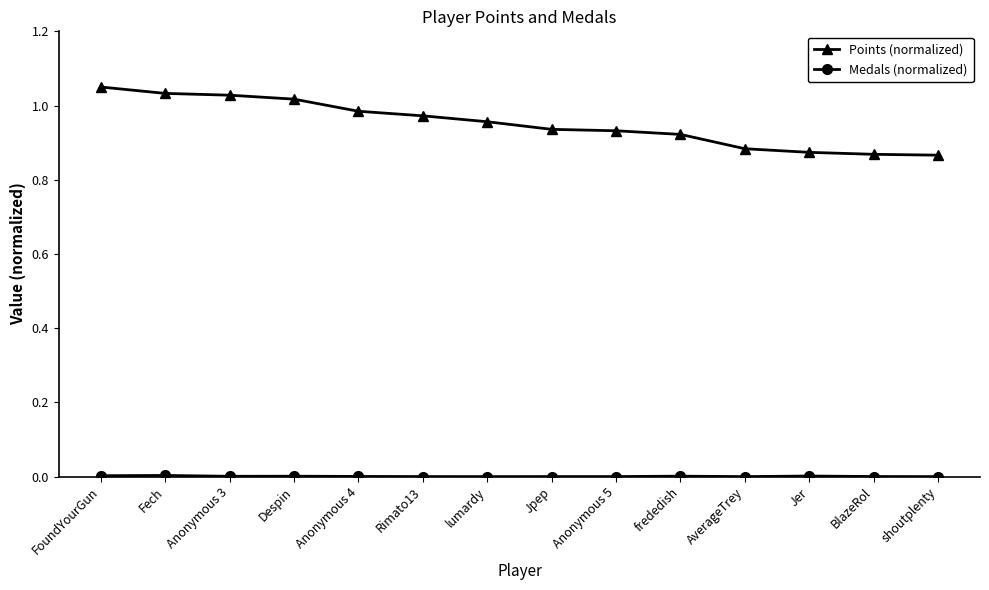

True or false: Points (normalized) has a value of 1.2 at Jpep.

False